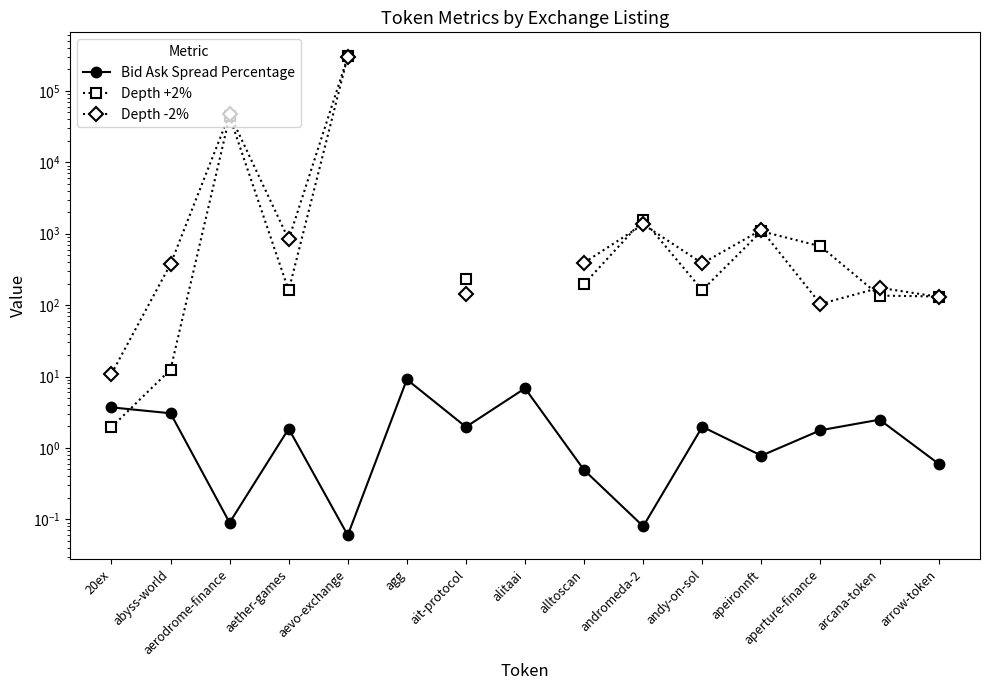

How many intersections are there between Depth -2% and Depth +2%?

6